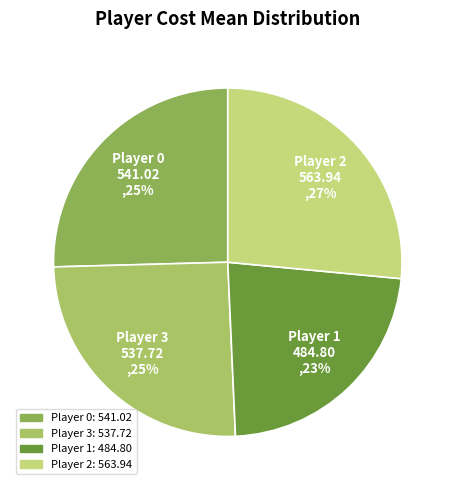

The Player 0 slice represents 25% of the pie. True or false?

True